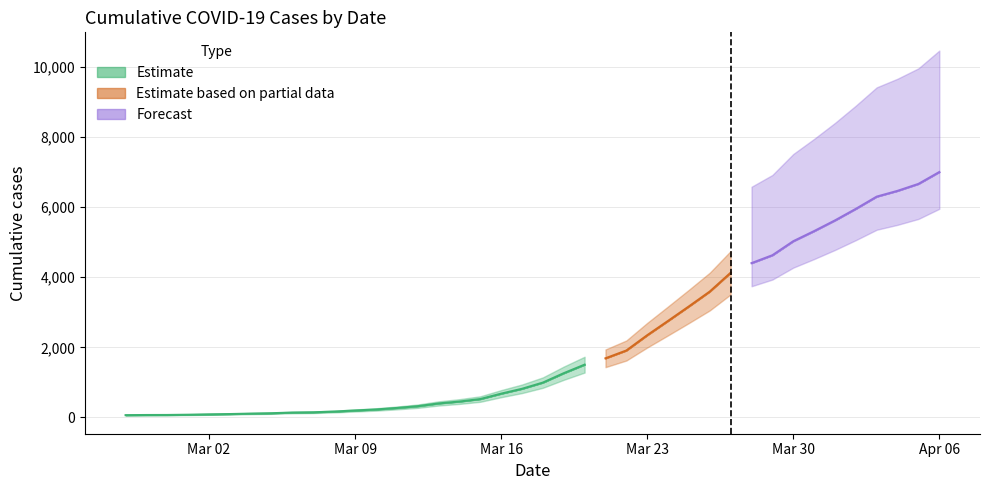

Reading left to right, transcribe all the data shown in this chart.

64	68	69	76	87	95	108	119	138	146	166	197	226	269	320	398	452	523	677	816	993	1261	1505	1686	1909	2345	2754	3168	3592	4129	4403	4628	5028	5317	5622	5952	6301	6466	6664	7003